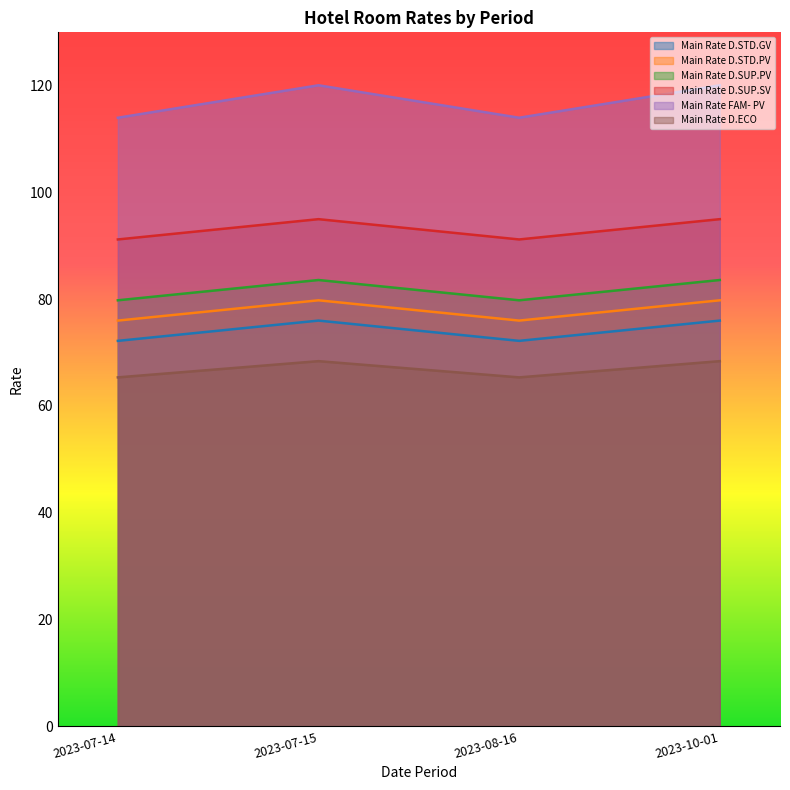

What value does the Main Rate FAM- PV series have at 2023-08-16?

114.0